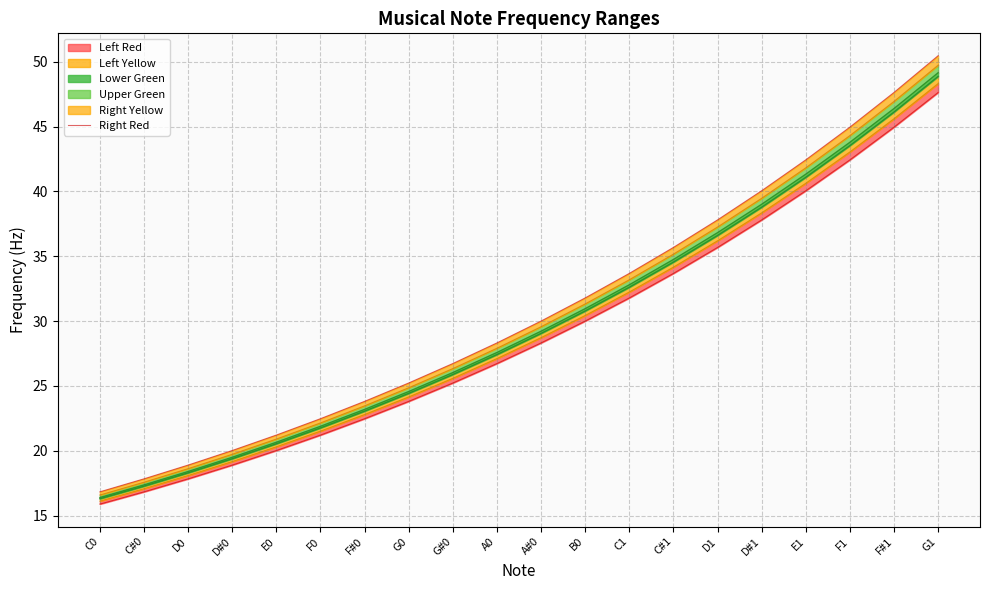

Rank the categories by value from highest to lowest.

G1, F#1, F1, E1, D#1, D1, C#1, C1, B0, A#0, A0, G#0, G0, F#0, F0, E0, D#0, D0, C#0, C0